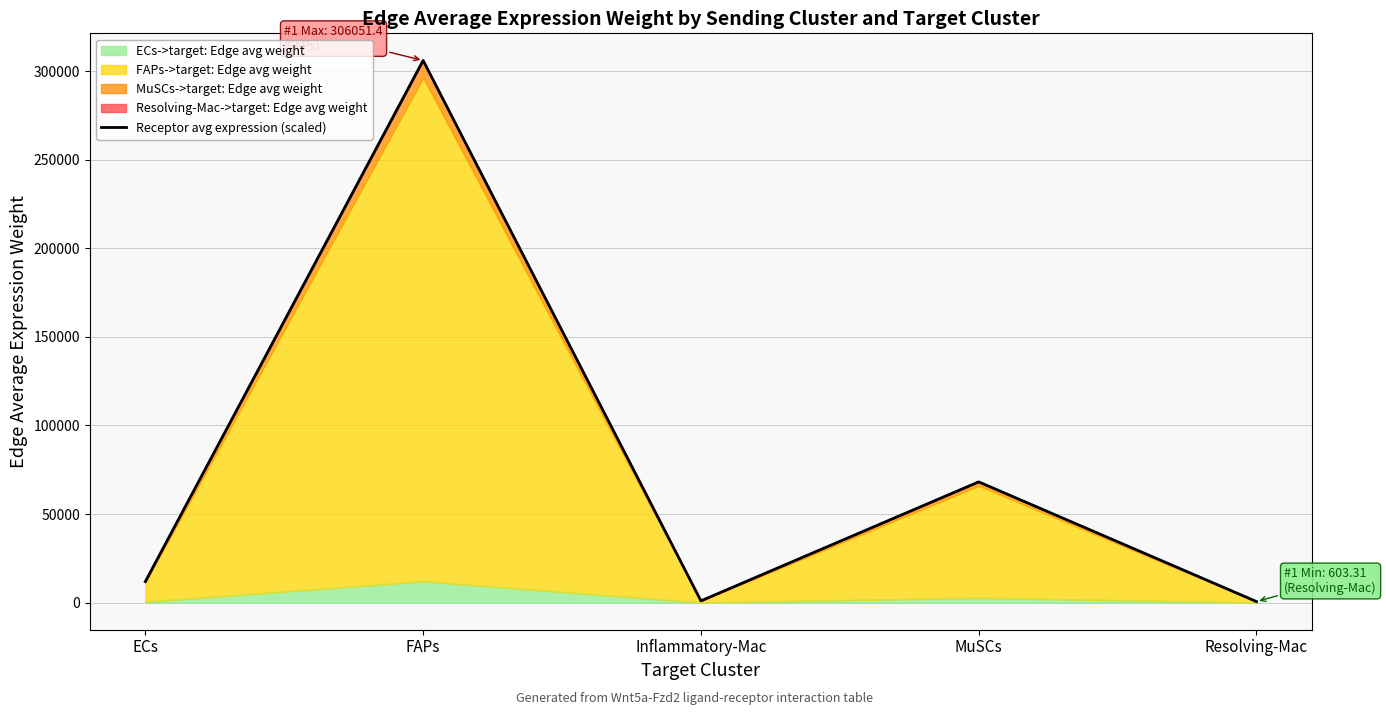

What is the difference between the second highest and second lowest values?

67166.6